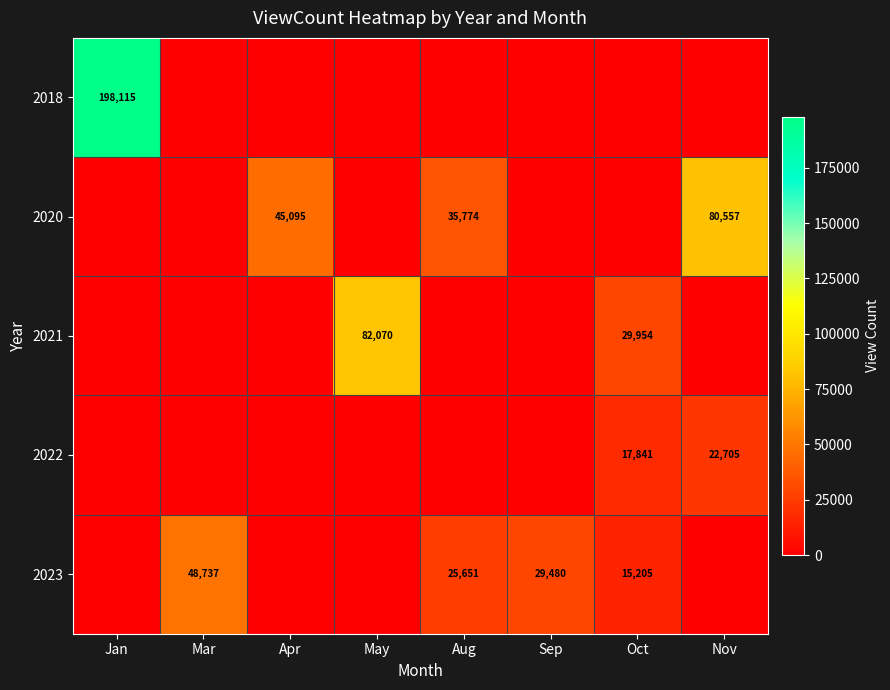

At how many categories does at least one series exceed 107700?

1